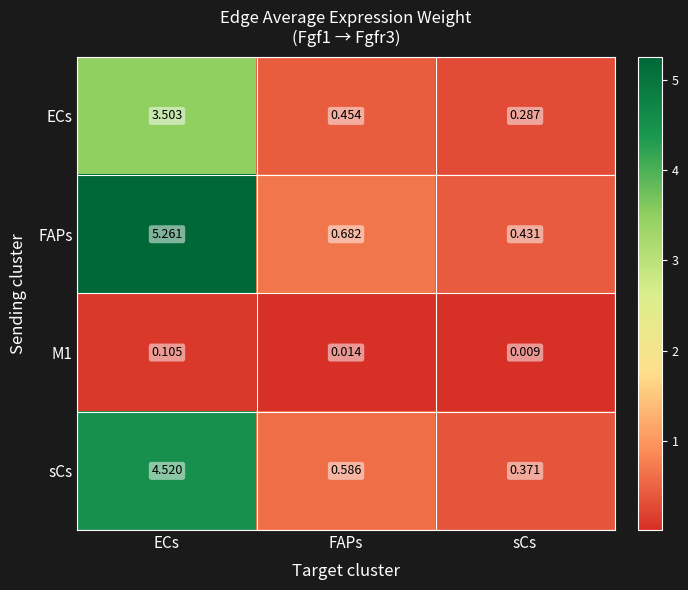

Between FAPs and sCs, which series saw the biggest shift?

FAPs